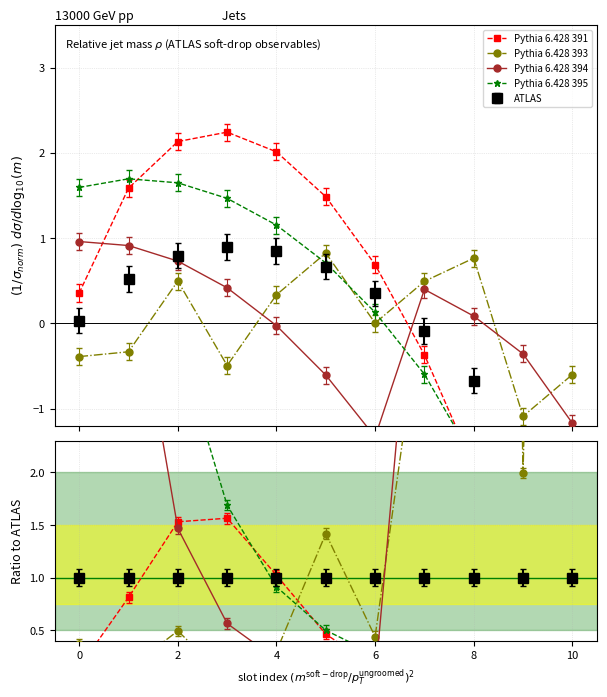

What is the difference between the Pythia 6.428 393 values at 10 and 9?

0.5